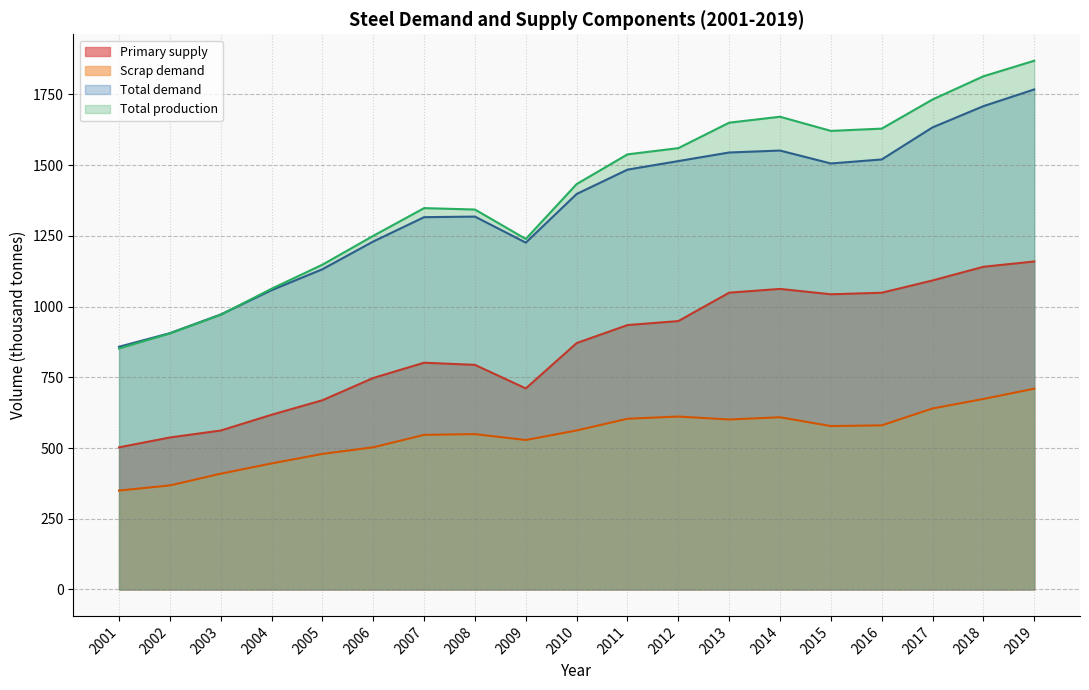

Rank the categories by Scrap demand value from highest to lowest.

2019, 2018, 2017, 2012, 2014, 2011, 2013, 2016, 2015, 2010, 2008, 2007, 2009, 2006, 2005, 2004, 2003, 2002, 2001